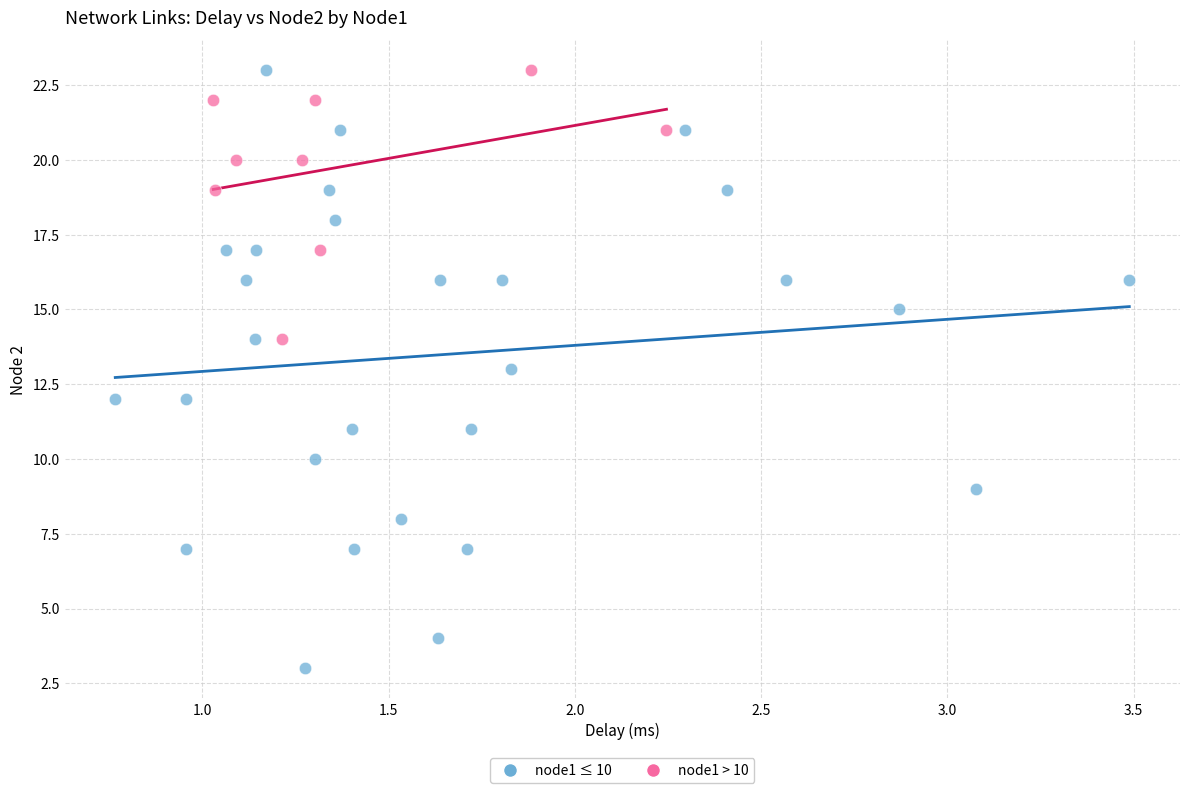

What are all the series names shown in the legend?

node1 ≤ 10, node1 > 10